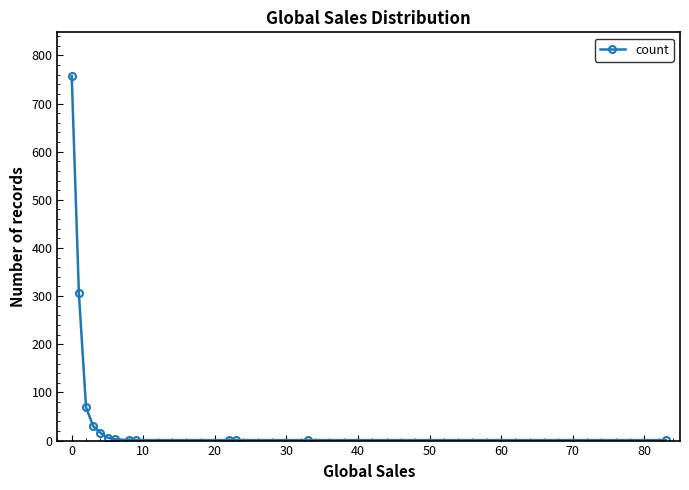

What is the average value?

92